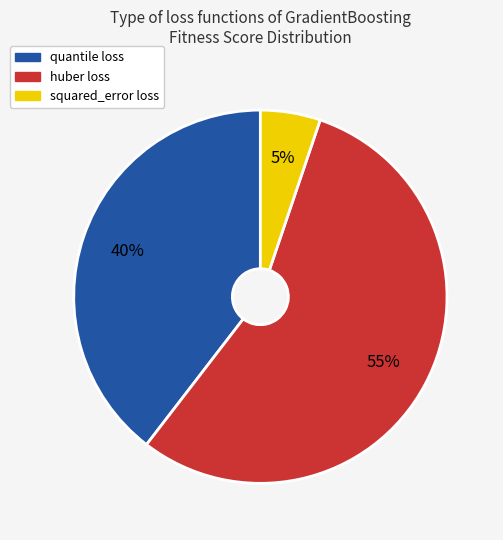

Count the number of slices in the pie.

3